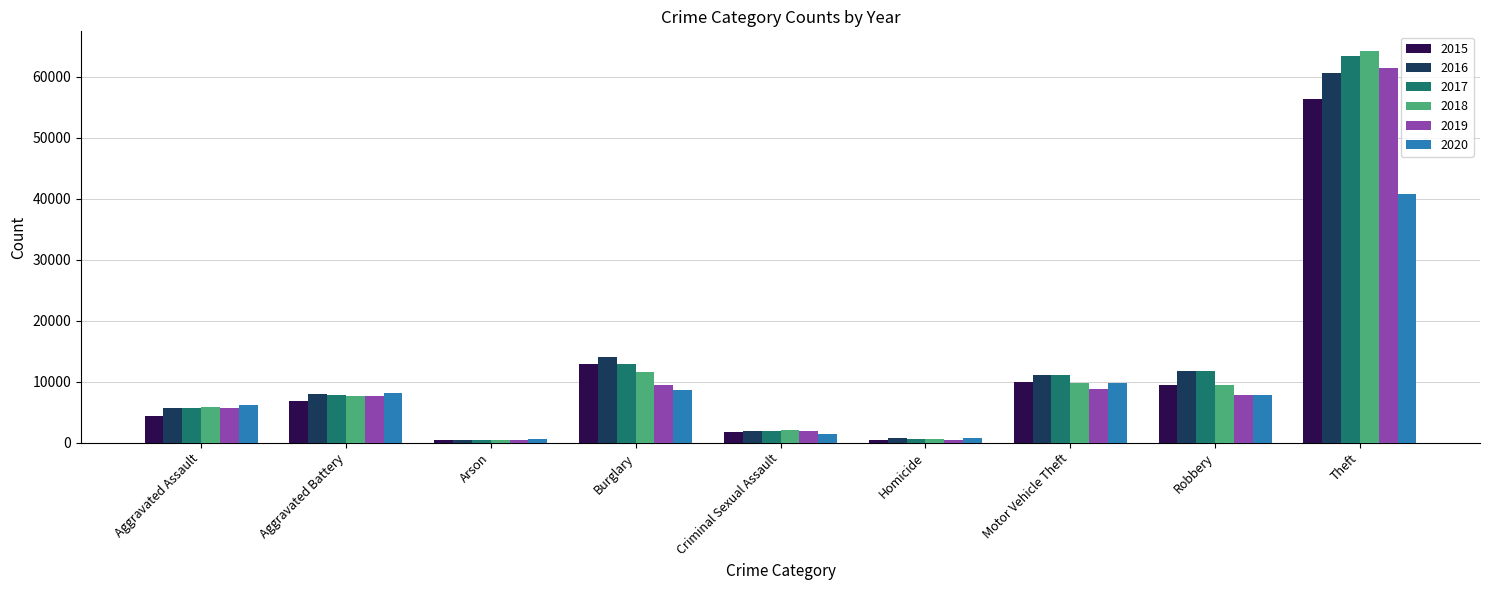

What is the difference between the maximum and second lowest values in the 2018 series?

63674